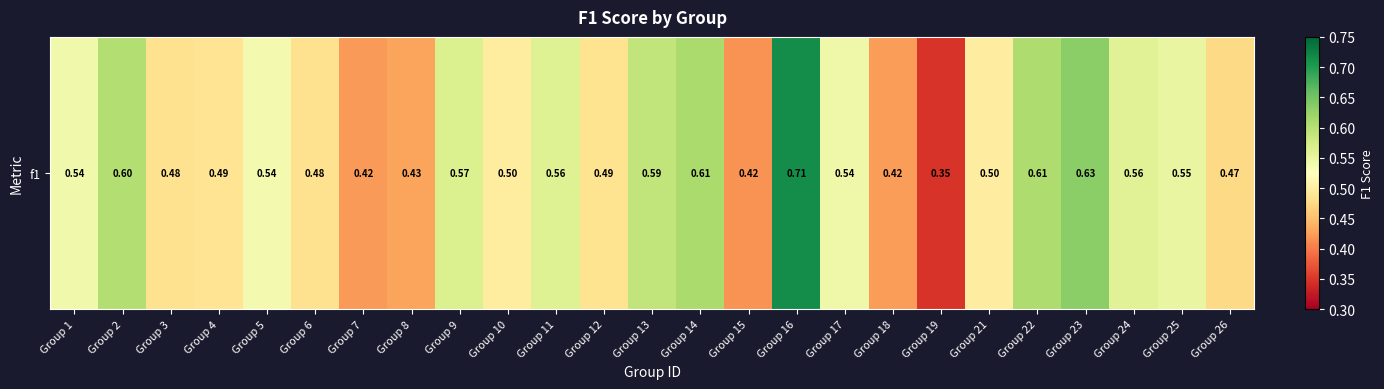

Reading right to left, what are all the values shown in this chart?

0.5	0.6	0.6	0.6	0.6	0.5	0.3	0.4	0.5	0.7	0.4	0.6	0.6	0.5	0.6	0.5	0.6	0.4	0.4	0.5	0.5	0.5	0.5	0.6	0.5